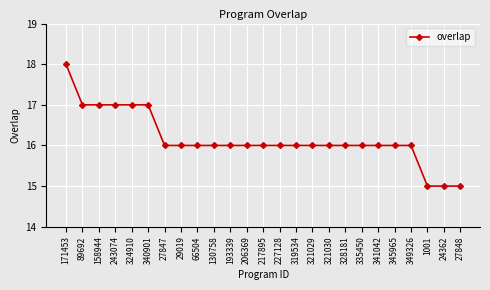

Approximately how many times larger is the value at 324910 compared to 27848?

1.1